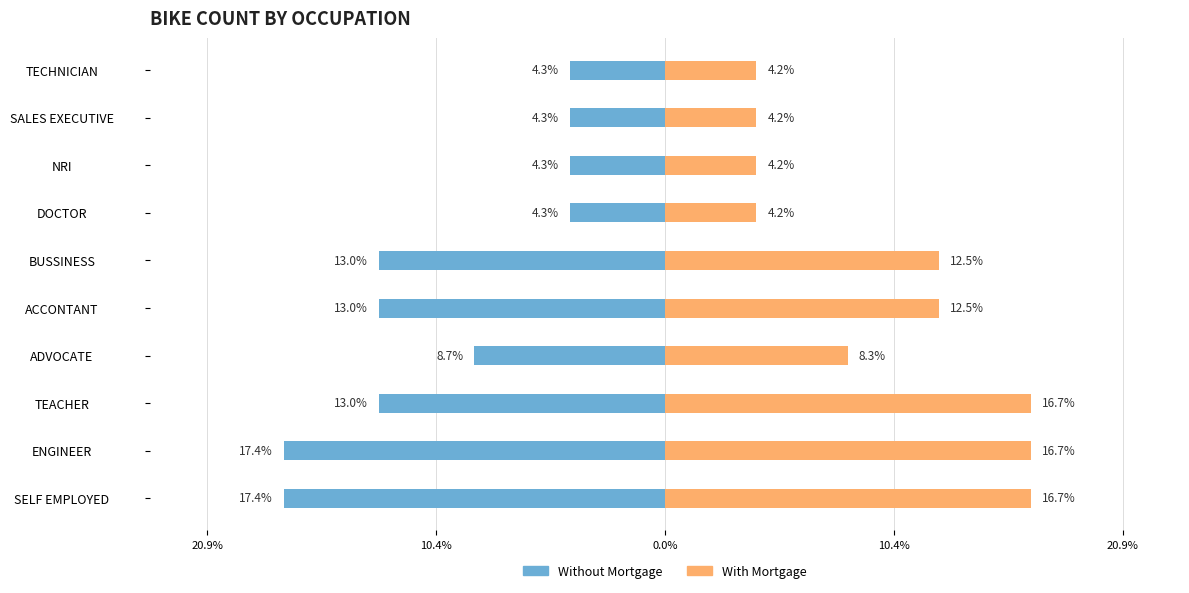

Reading right to left, transcribe all the data shown in this chart.

Without Mortgage: -4.3	-4.3	-4.3	-4.3	-13.0	-13.0	-8.7	-13.0	-17.4	-17.4
With Mortgage: 4.2	4.2	4.2	4.2	12.5	12.5	8.3	16.7	16.7	16.7